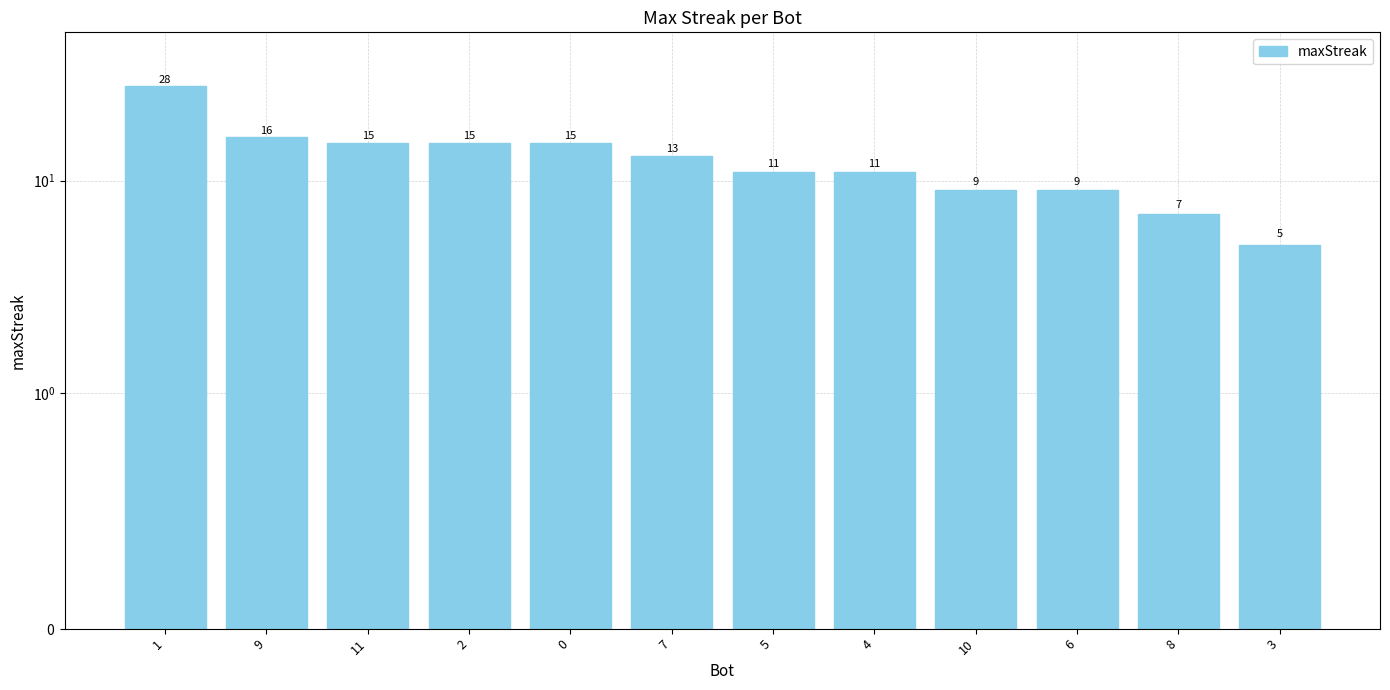

The value at 7 is 13. True or false?

True